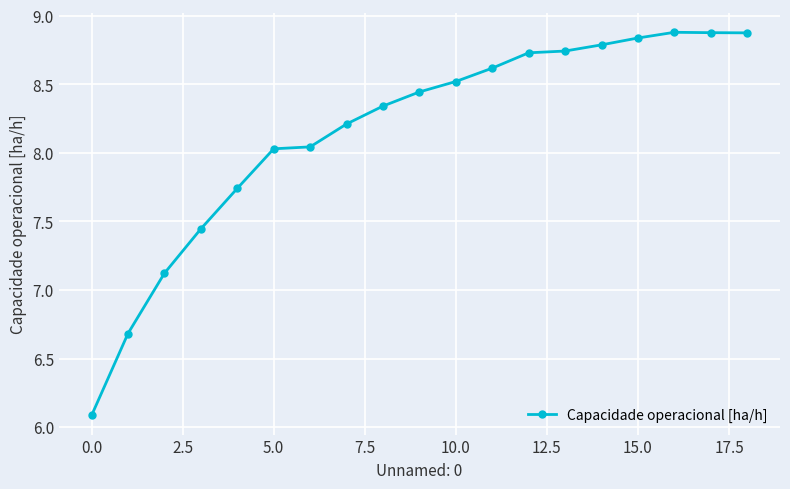

True or false: the data has more than 0 interior local peaks.

True